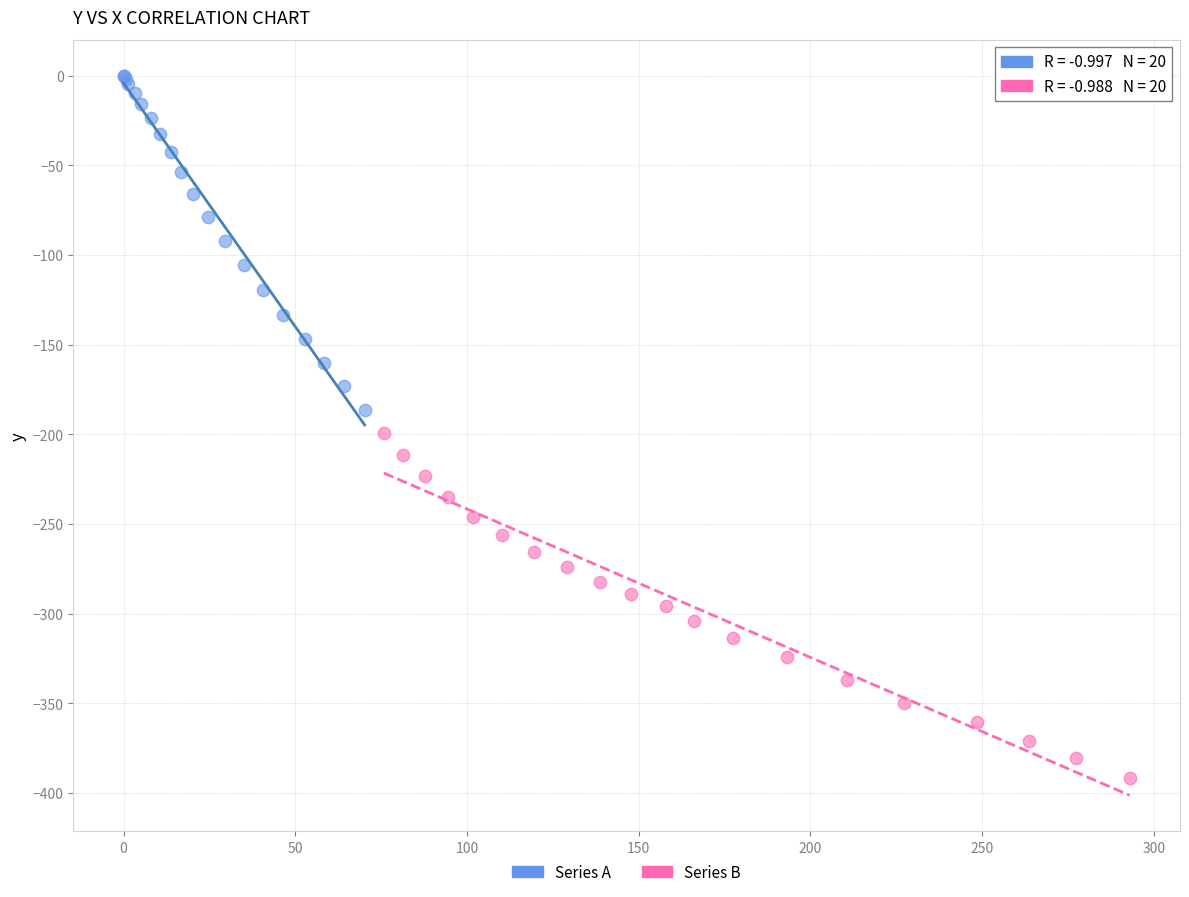

Which series contains the lowest Y value?

Series B